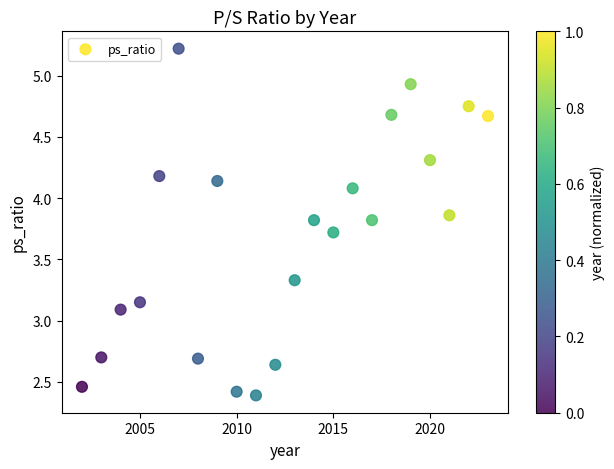

What is the range of X values (max minus min)?

21.0